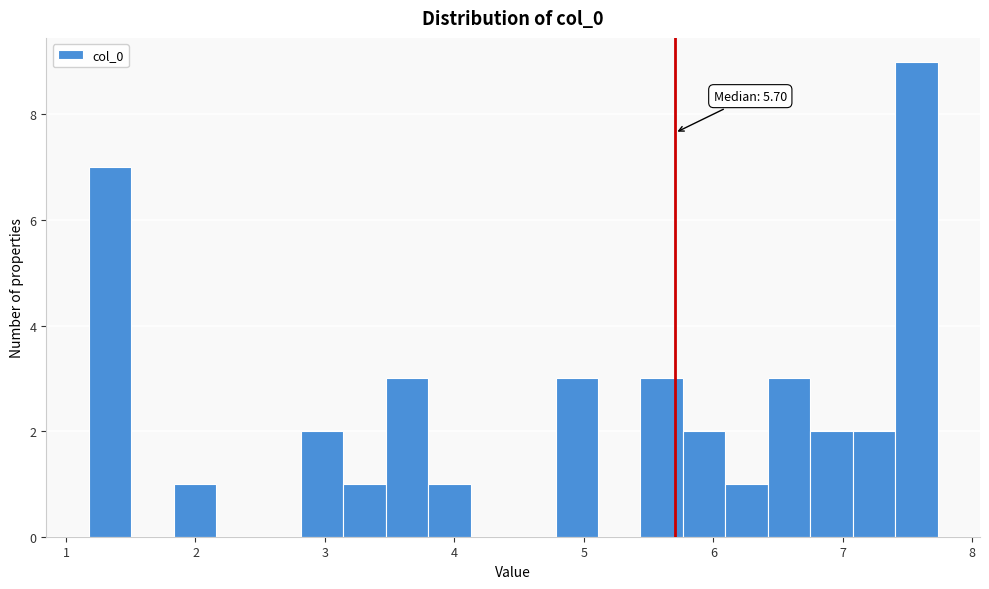

Around what value on the x-axis is the tallest bar? Give the approximate position of its centre, as read against the axis.

7.6